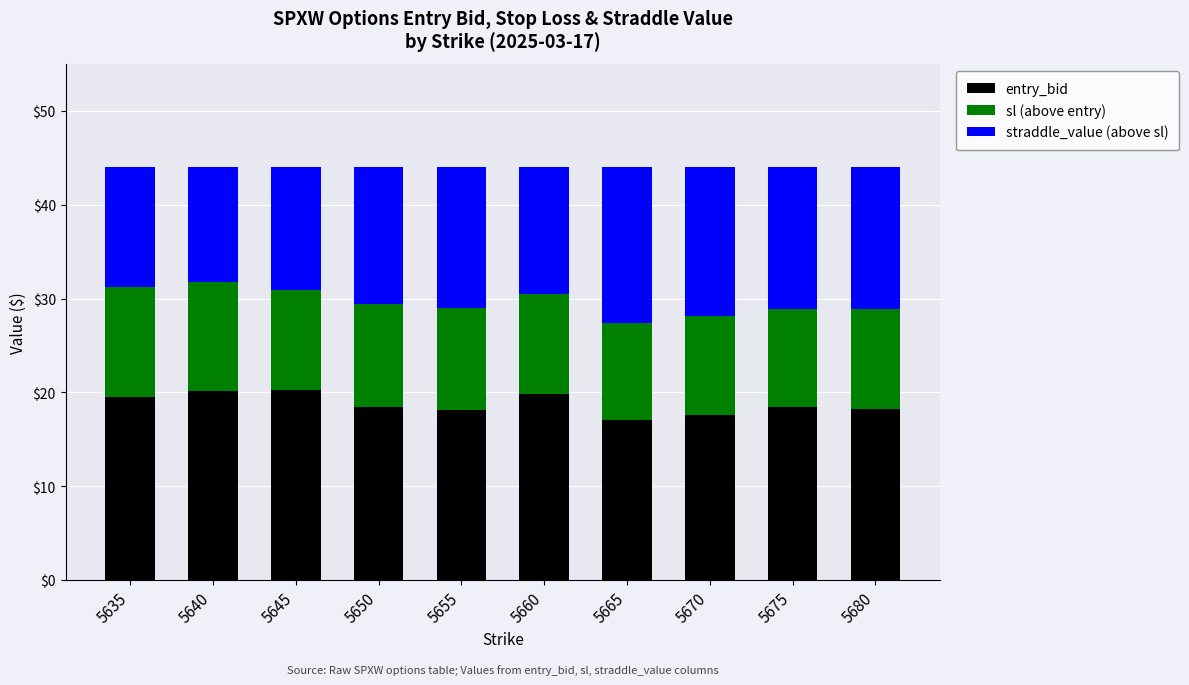

Is it true that entry_bid equals 18.4 at 5650?

True